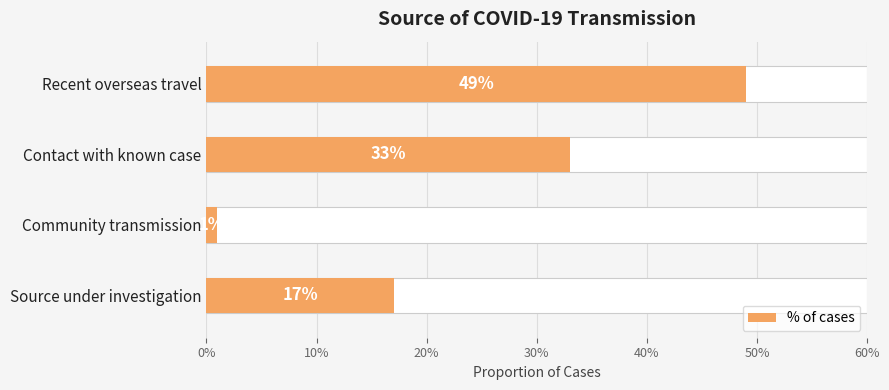

Reading left to right, transcribe all the data shown in this chart.

0.5	0.3	0.0	0.2